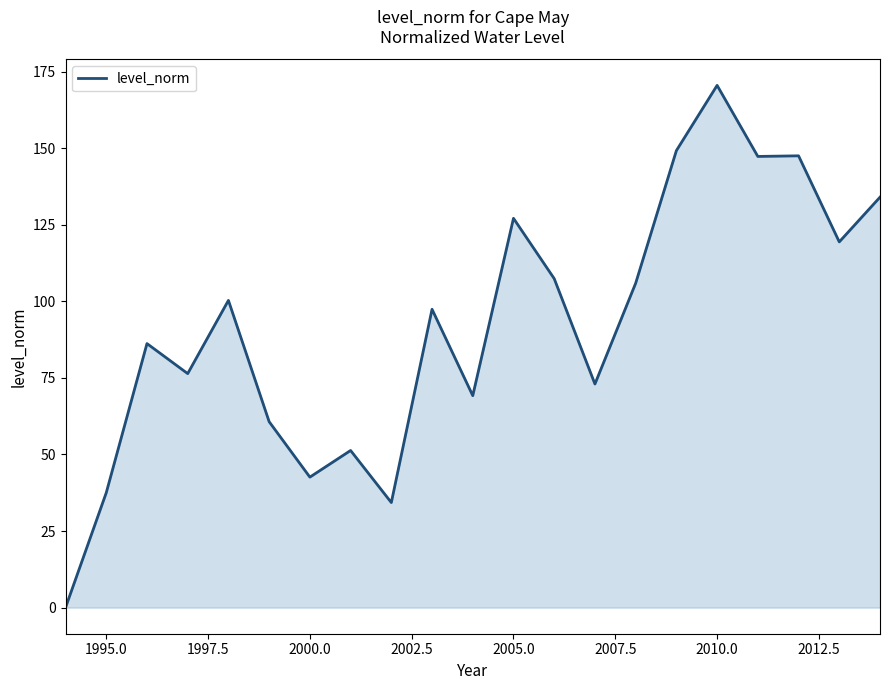

What is the maximum value shown in the chart?

170.5